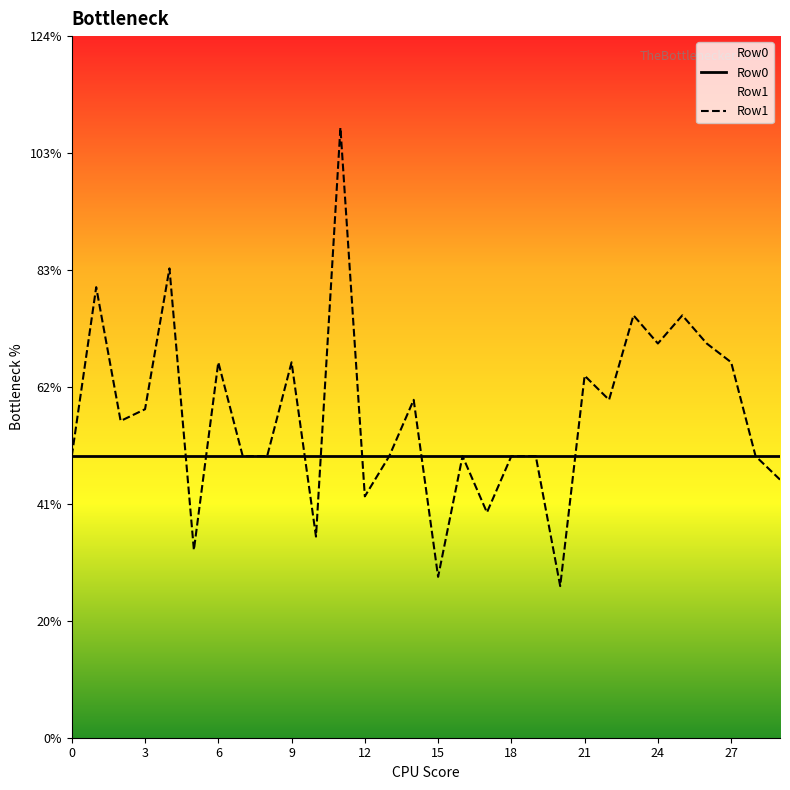

How many interior local valleys (lower than both neighbors) does the data have?

9